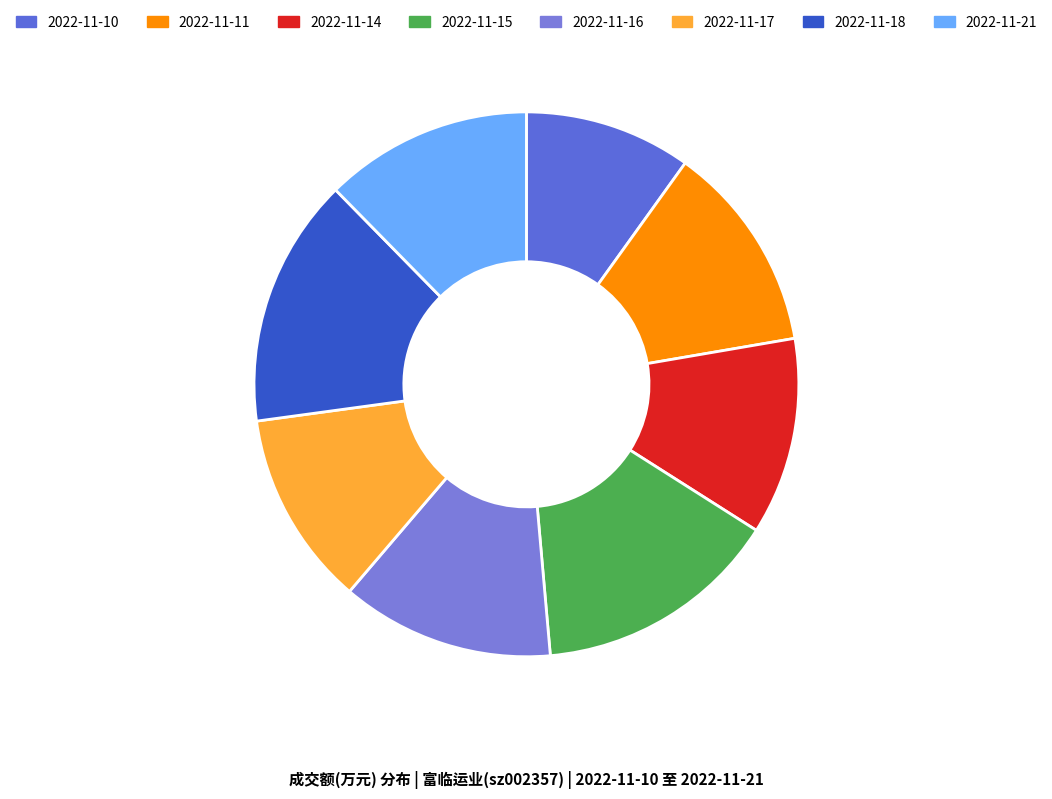

True or false: 2022-11-16 accounts for 13% of the total.

True